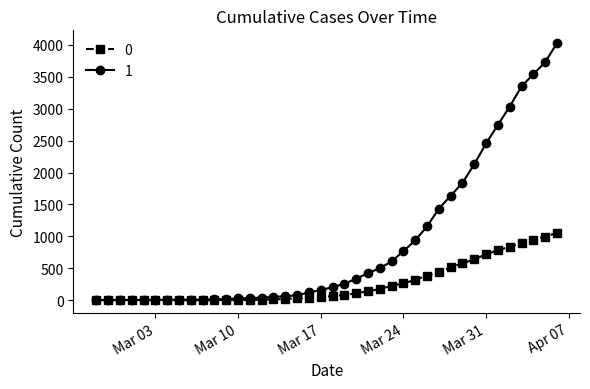

At how many categories does at least one series exceed 1352?

11